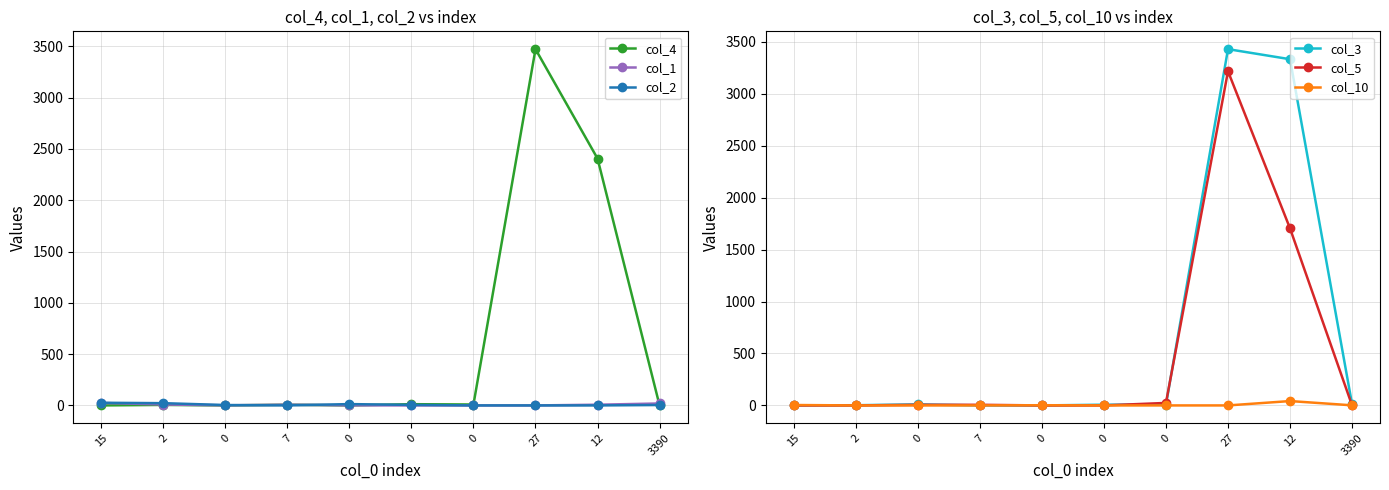

True or false: col_4 has a value of -2176 at 0.

False